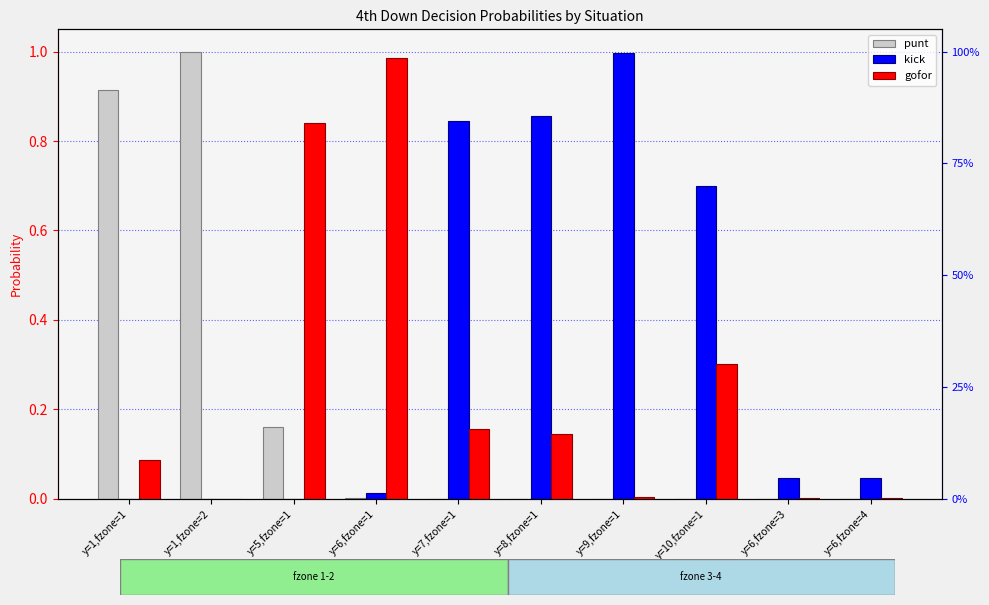

The value of gofor at y=5,fzone=1 is 0.8. True or false?

True